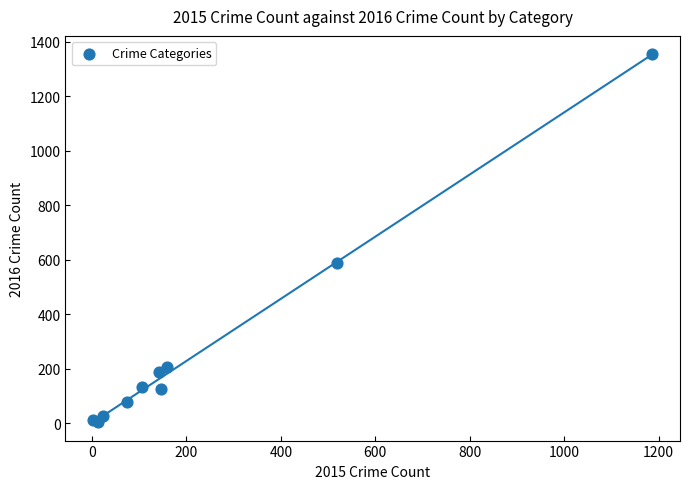

What Y value in the scatter plot is closest to 679?

587